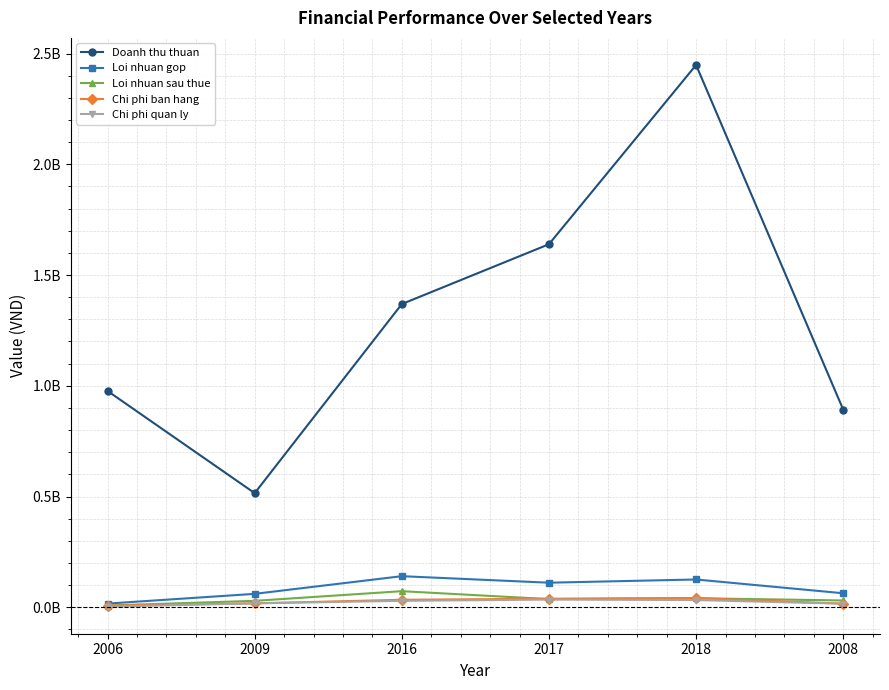

The value of Chi phi quan ly at 2006 is 2846628. True or false?

True